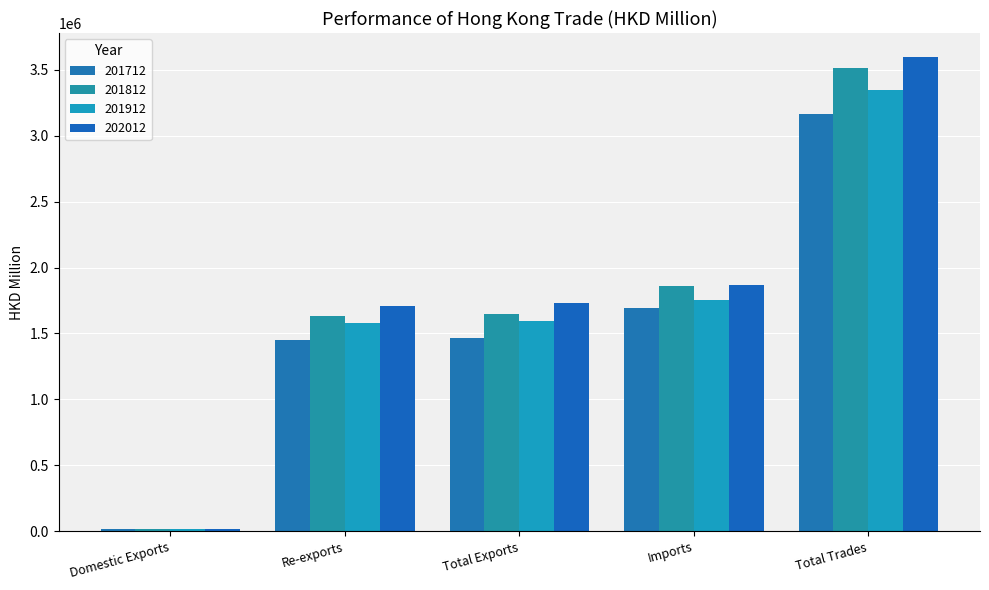

Reading left to right, extract all data points from this chart.

201712: Domestic Exports=16815.7	Re-exports=1452385.7	Total Exports=1469201.4	Imports=1695986.5	Total Trades=3165187.9
201812: Domestic Exports=18566.6	Re-exports=1631583.2	Total Exports=1650149.8	Imports=1860689.7	Total Trades=3510839.5
201912: Domestic Exports=16857.8	Re-exports=1580179.3	Total Exports=1597037.2	Imports=1750844.1	Total Trades=3347881.2
202012: Domestic Exports=17747.3	Re-exports=1712062.4	Total Exports=1729809.7	Imports=1868546.5	Total Trades=3598356.2